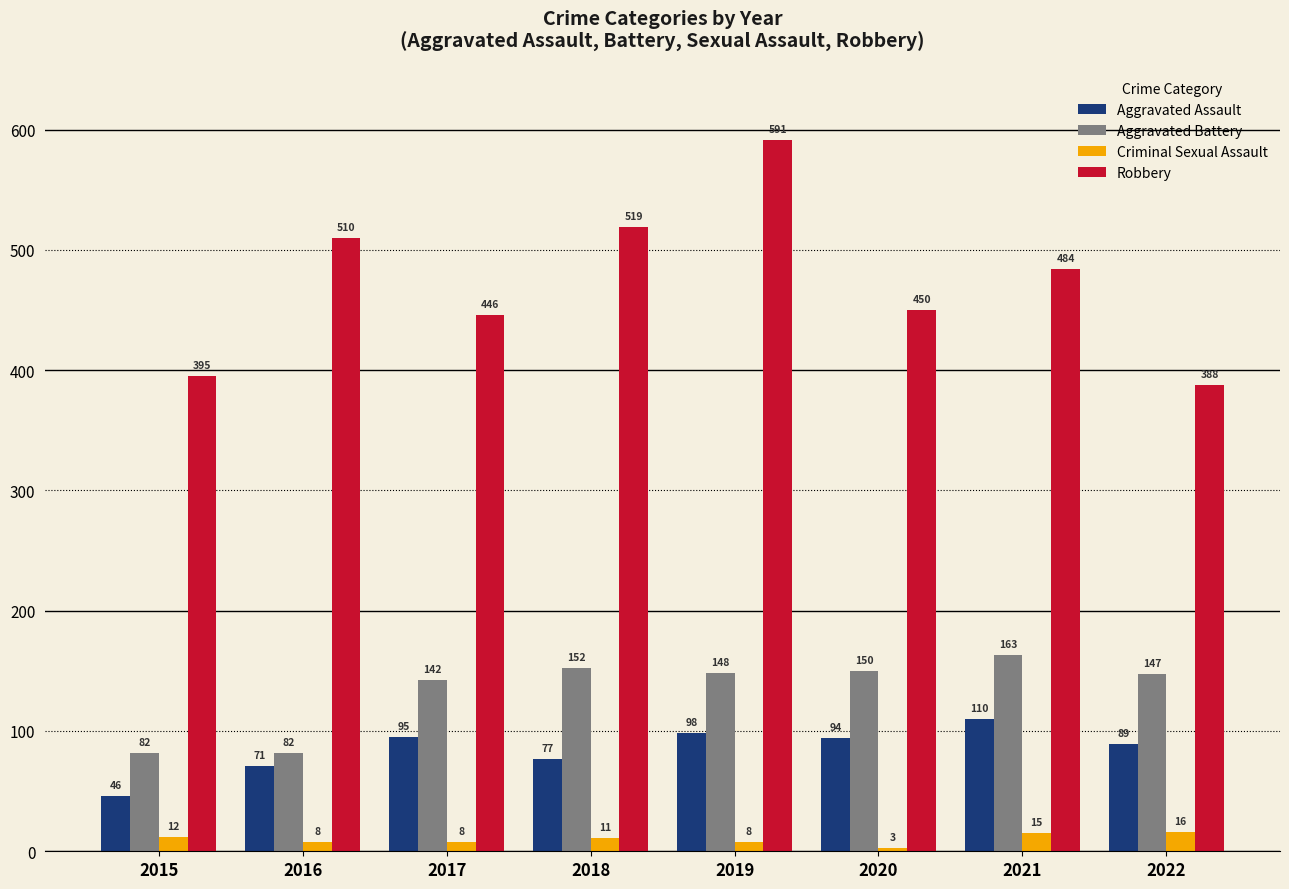

Reading left to right, transcribe all the data shown in this chart.

Aggravated Assault: 46	71	95	77	98	94	110	89
Aggravated Battery: 82	82	142	152	148	150	163	147
Criminal Sexual Assault: 12	8	8	11	8	3	15	16
Robbery: 395	510	446	519	591	450	484	388